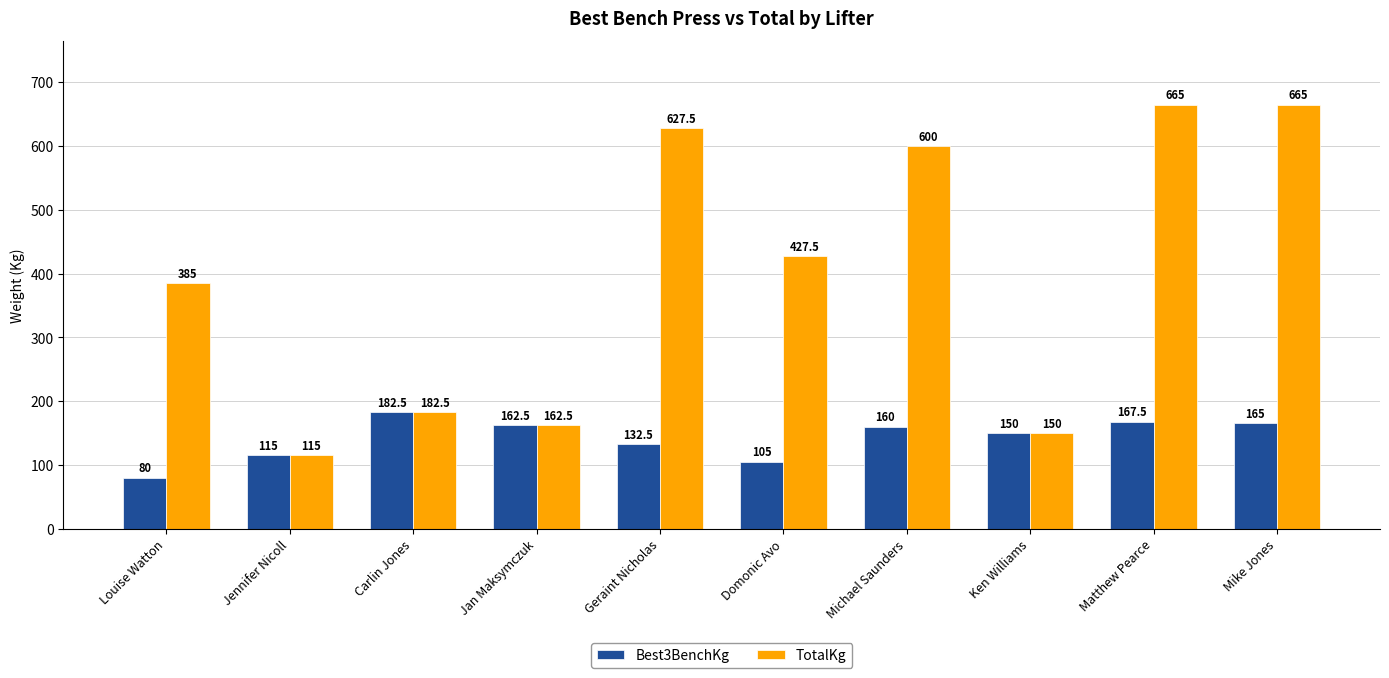

Rank the series at Mike Jones from highest to lowest value.

TotalKg, Best3BenchKg